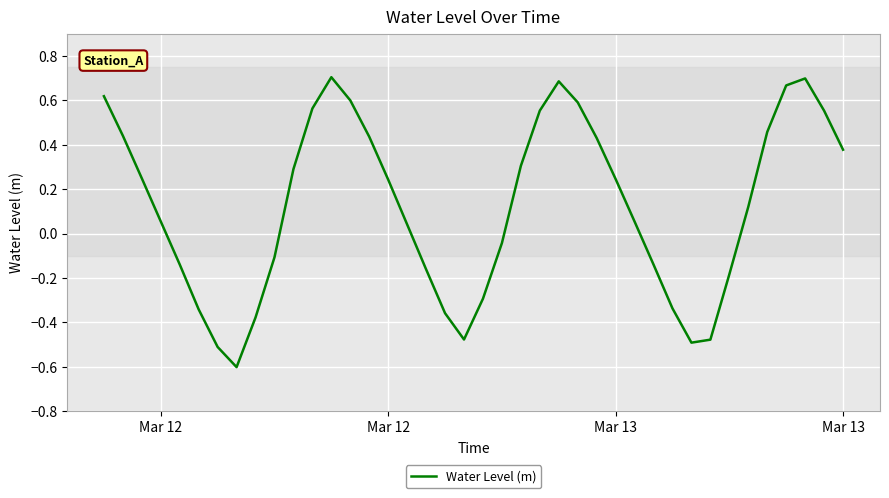

What is the difference between the second highest and minimum values?

1.3